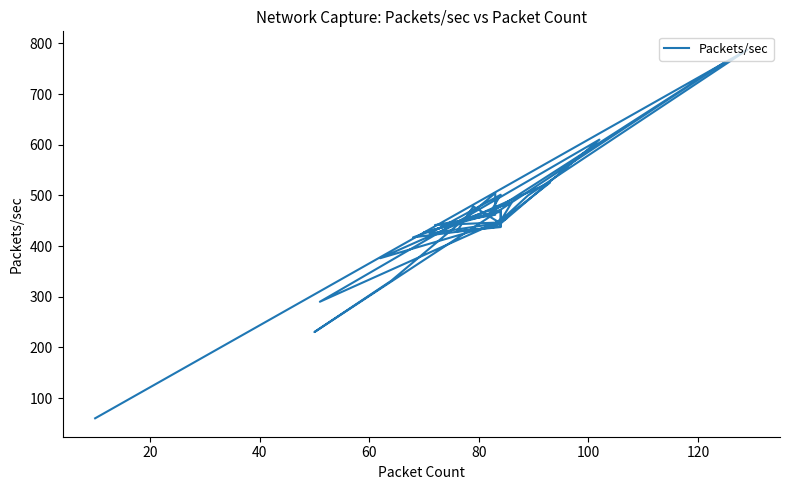

What is the minimum value shown in the chart?

60.0